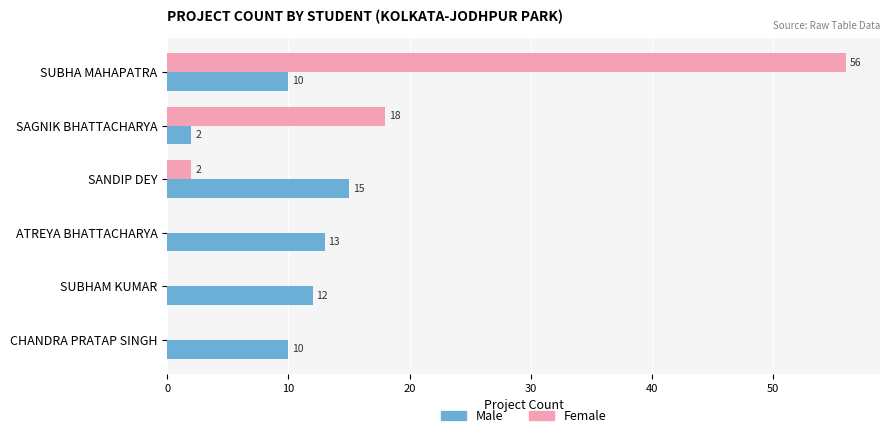

Is it true that Female equals 2 at SANDIP DEY?

True